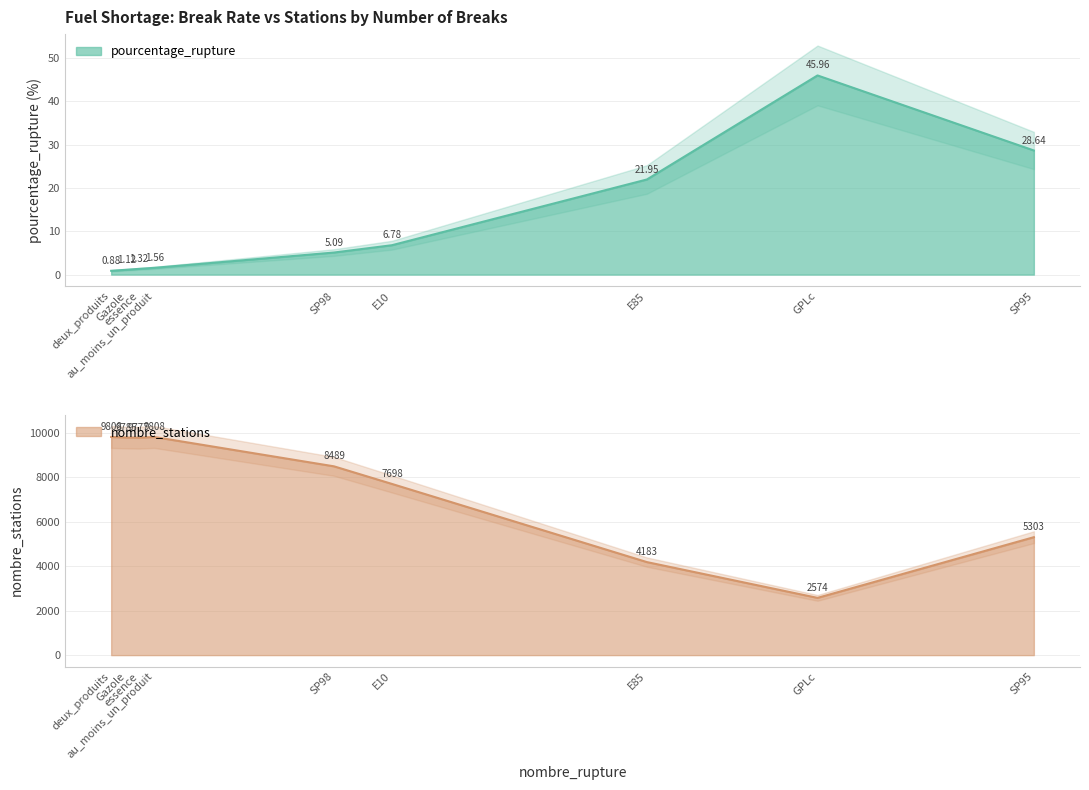

What is the maximum value for pourcentage_rupture?

46.0